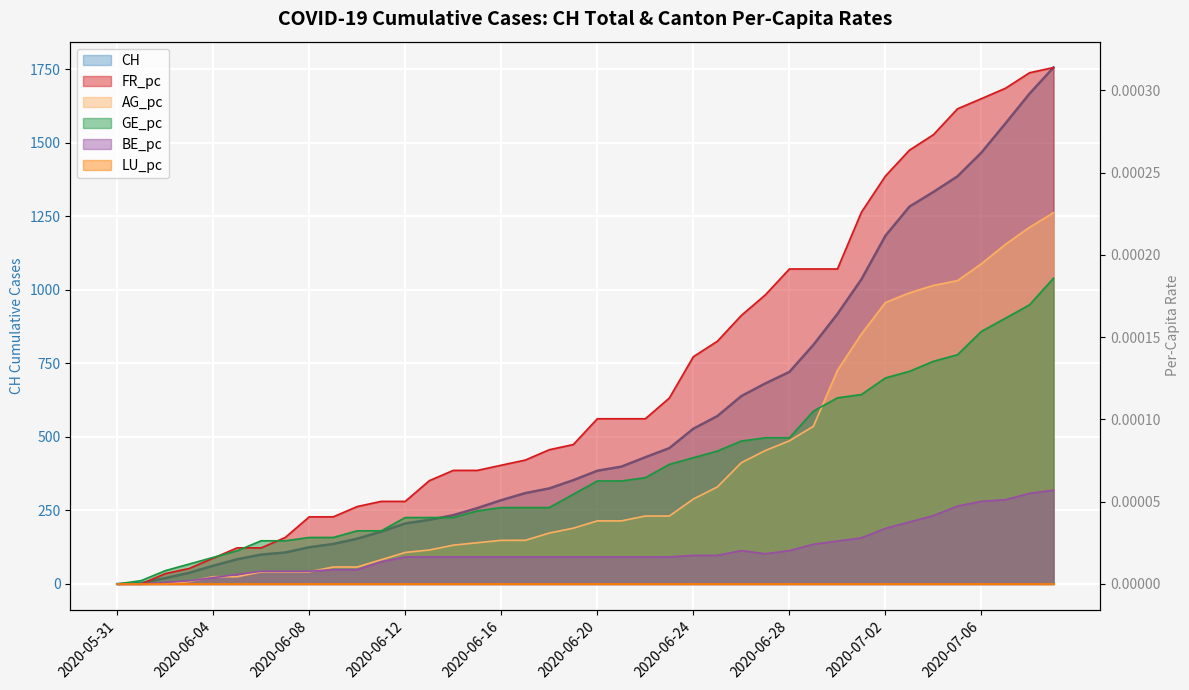

At which category is the sum across all series the highest?

2020-07-09